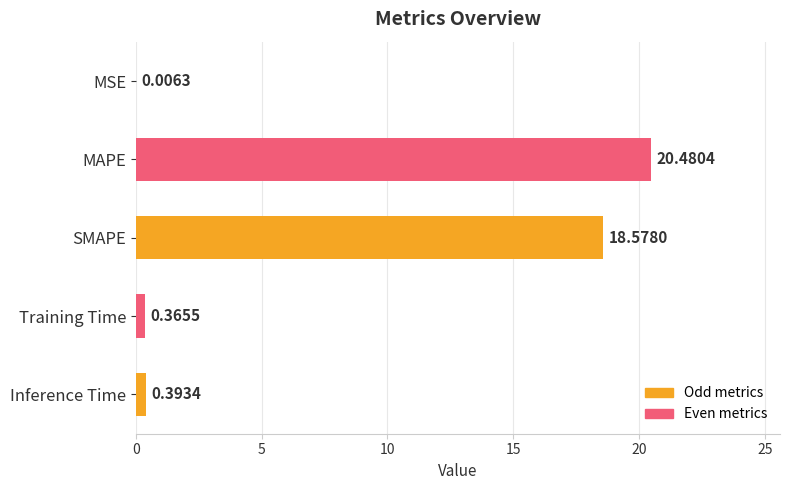

What is the sum of the values at Inference Time and MAPE?

20.9